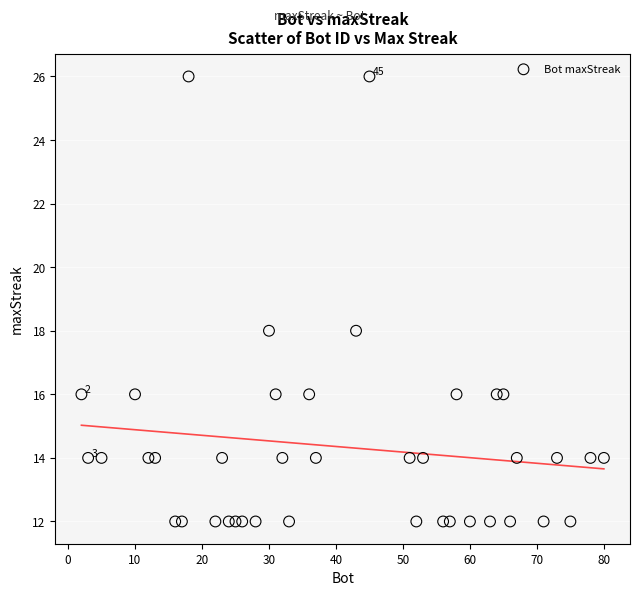

What is the range of Y values (max minus min)?

14